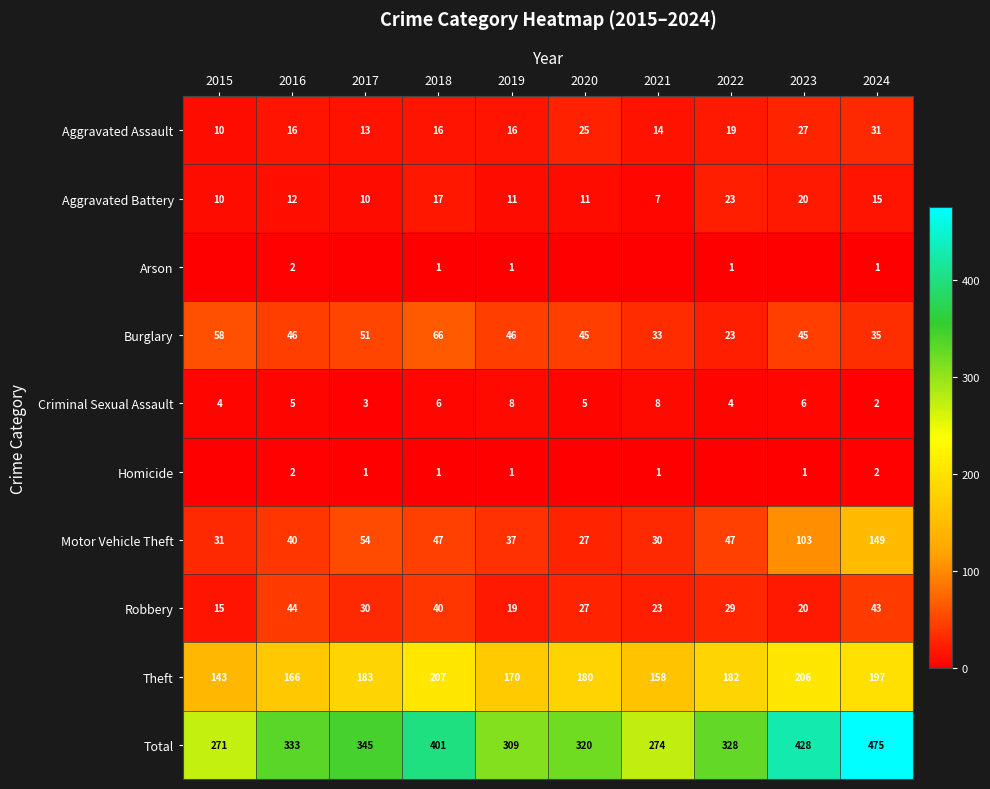

How many data points in Total are less than 333?

5